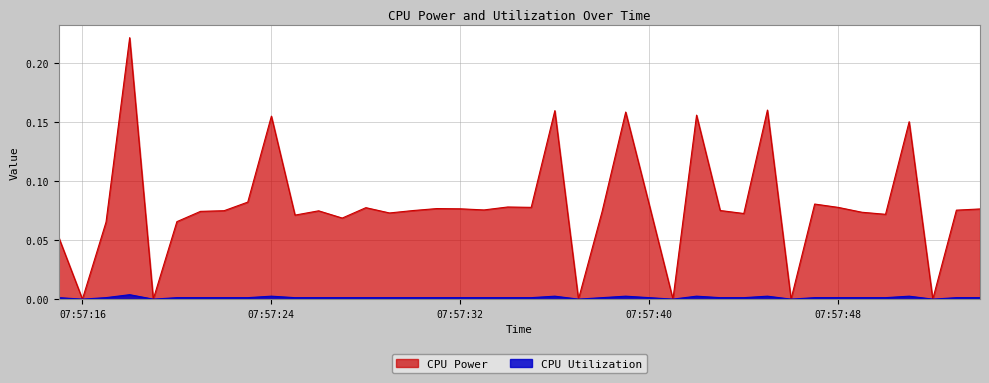

Which series has the largest total across all categories?

CPU Power